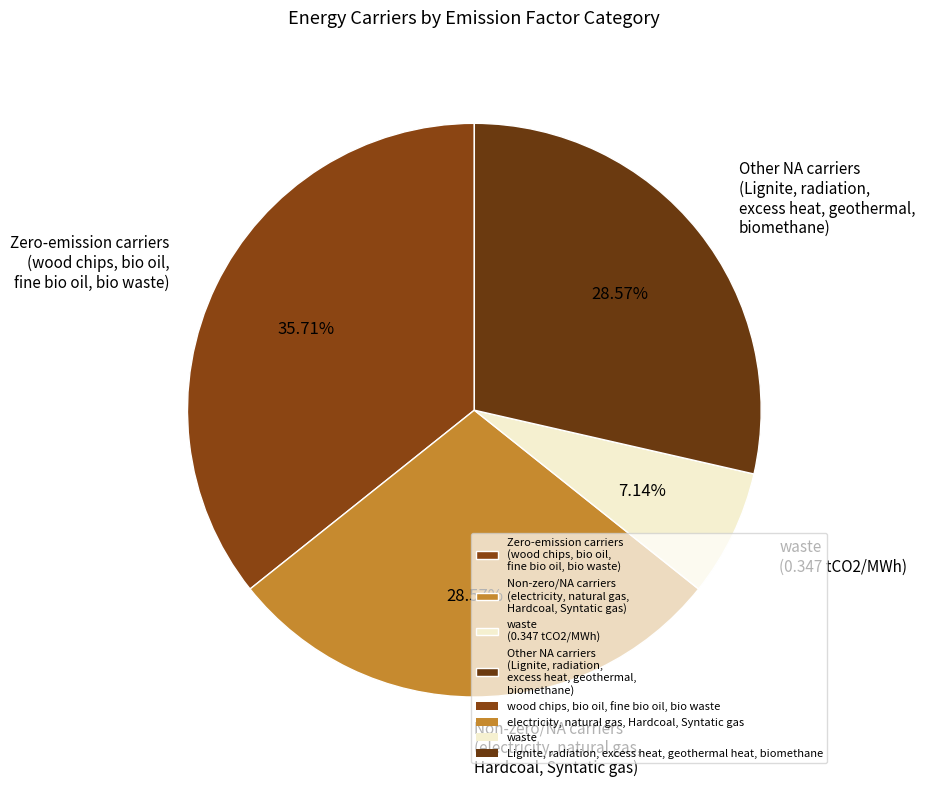

What is the largest slice in the pie chart?

Zero-emission carriers (wood chips, bio oil, fine bio oil, bio waste)